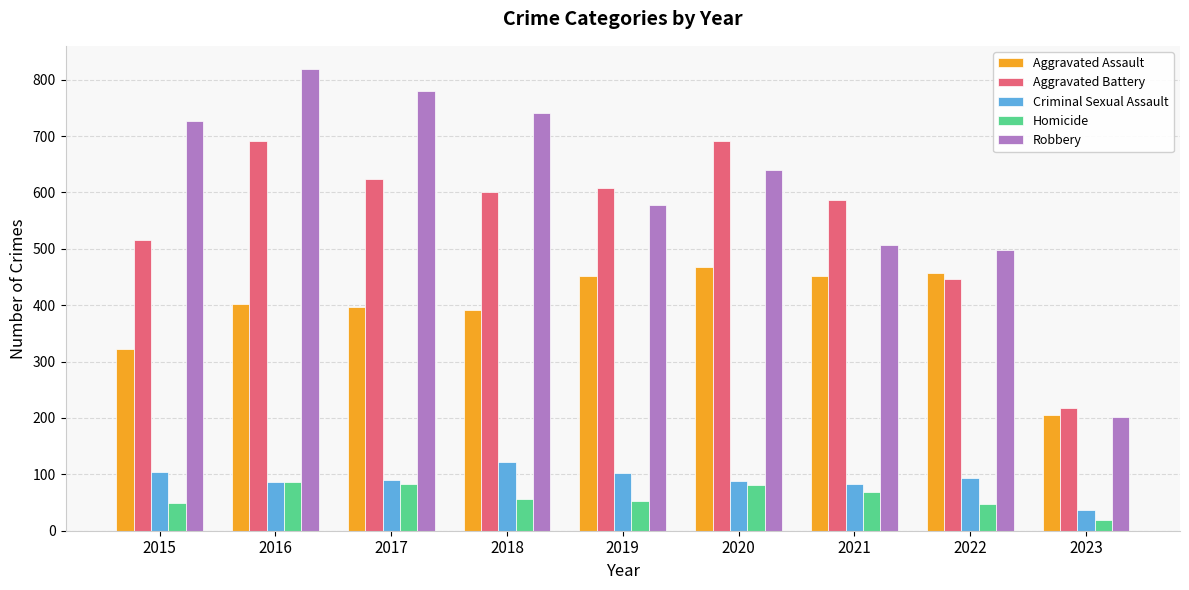

What are all the series names shown in the legend?

Aggravated Assault, Aggravated Battery, Criminal Sexual Assault, Homicide, Robbery